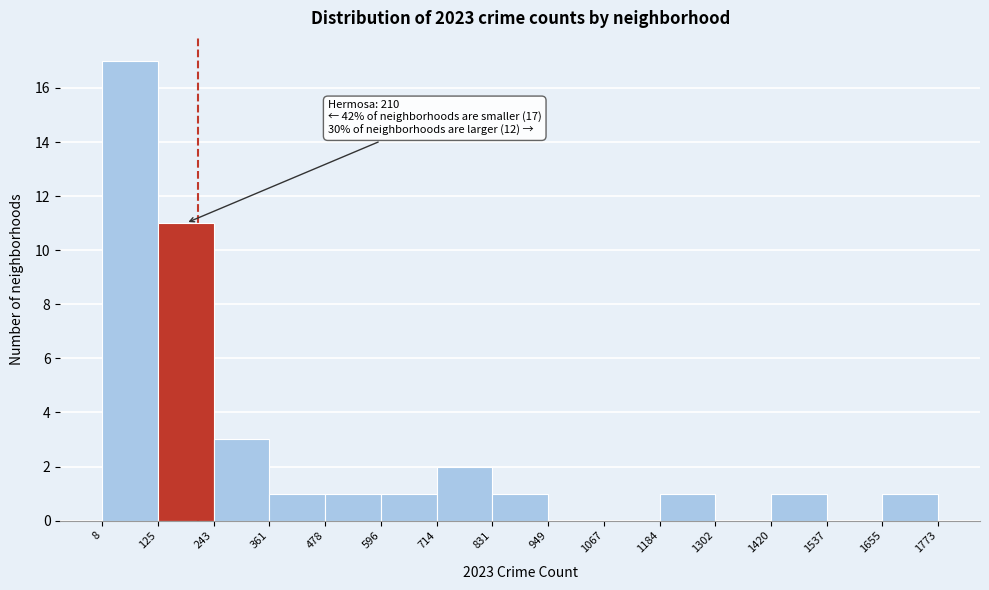

Which range on the x-axis has the tallest bar?

8 to 125